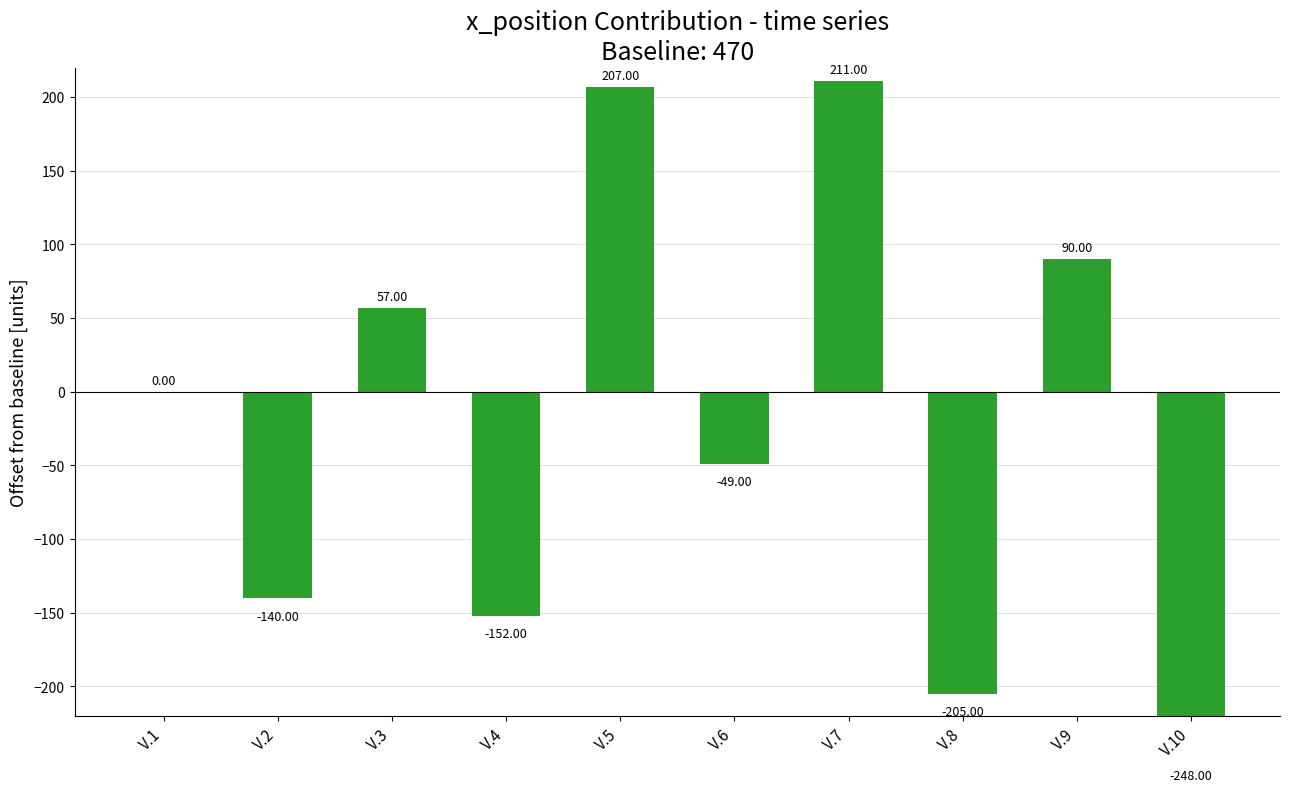

Does the chart contain stacked bars?

No